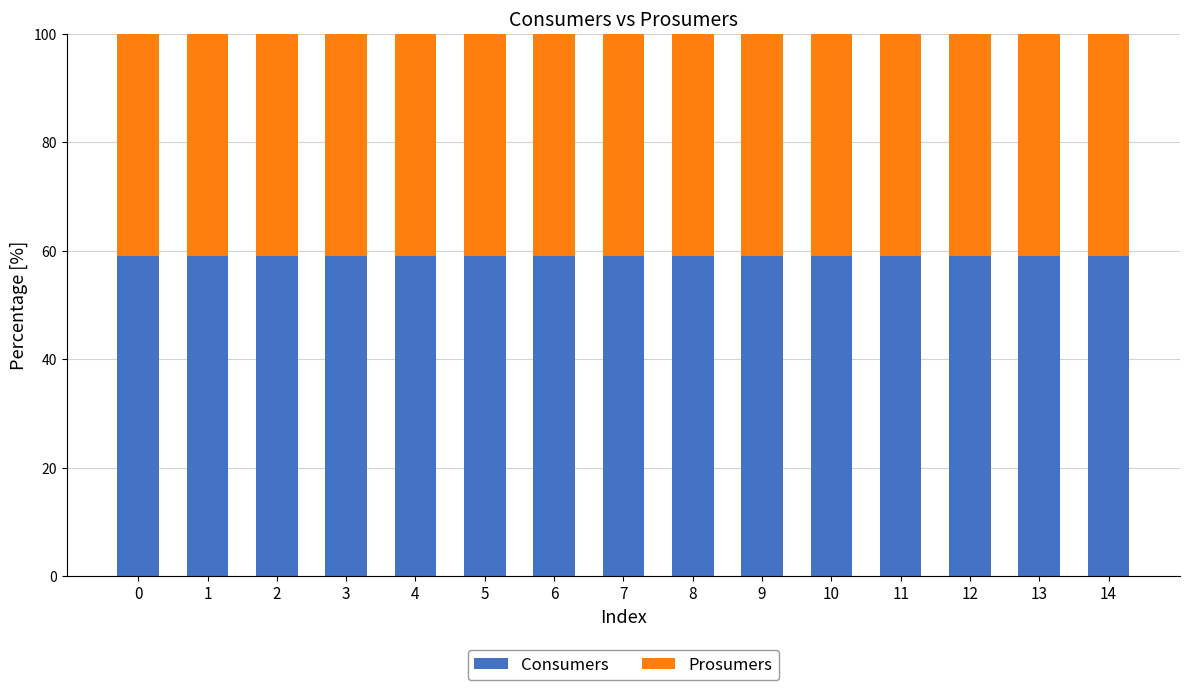

Is it true that Consumers equals 100.8 at 14?

False